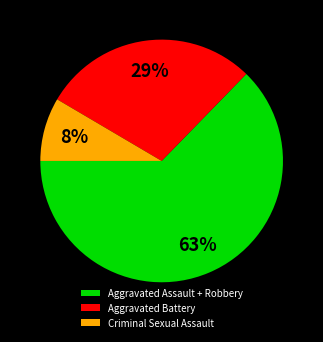

Rank the categories by value from highest to lowest.

Aggravated Assault + Robbery, Aggravated Battery, Criminal Sexual Assault